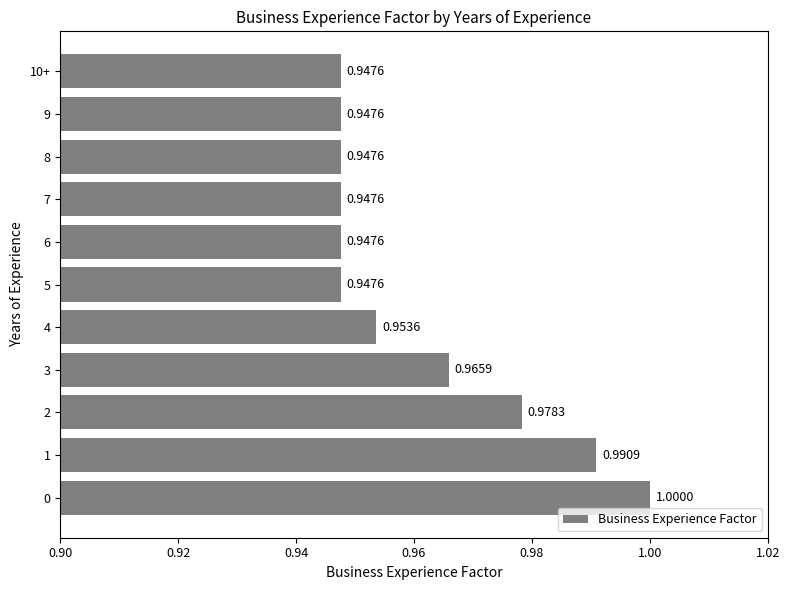

What is the sum of all values?

10.6